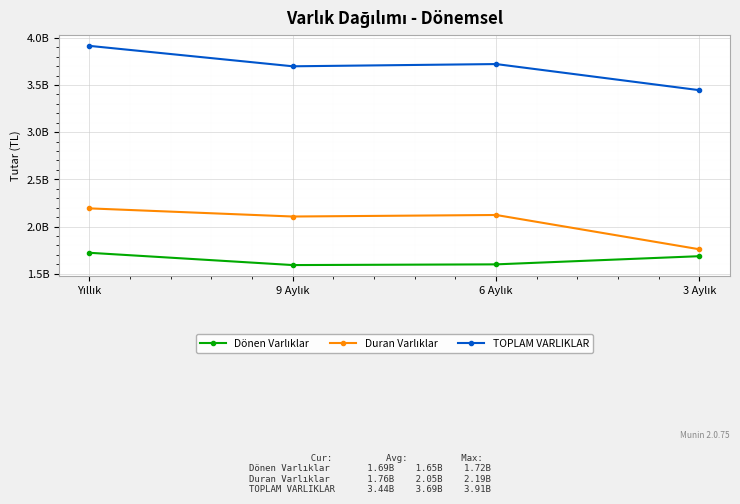

True or false: Dönen Varlıklar and Duran Varlıklar intersect in this chart.

False